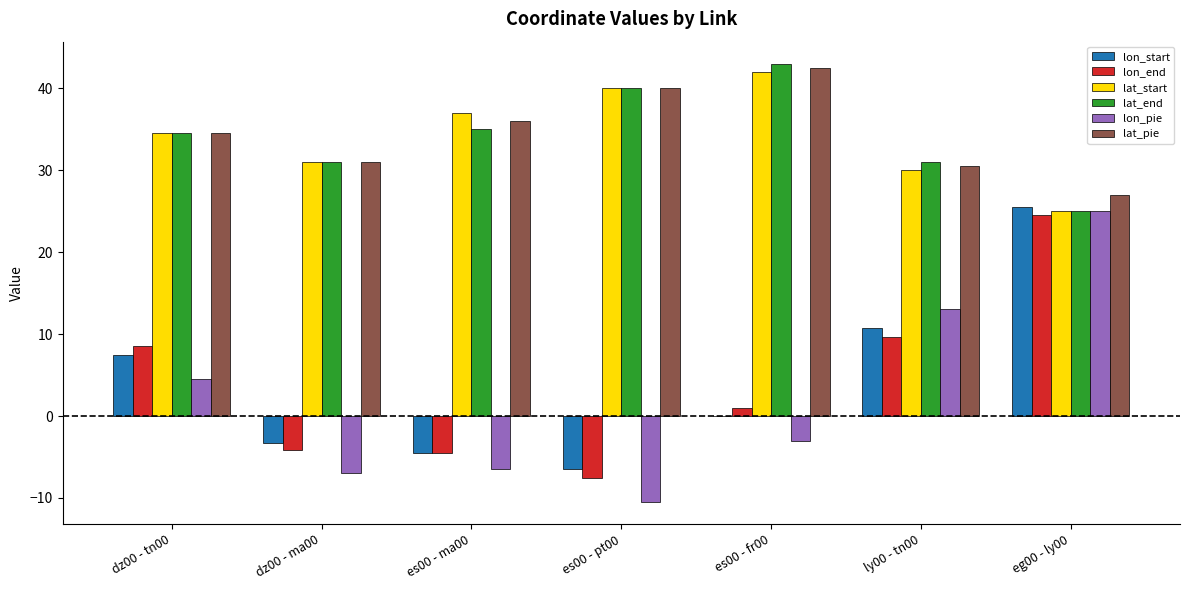

Reading right to left, extract all data points from this chart.

lon_start: eg00 - ly00=25.5	ly00 - tn00=10.7	es00 - fr00=0.0	es00 - pt00=-6.5	es00 - ma00=-4.5	dz00 - ma00=-3.3	dz00 - tn00=7.4
lon_end: eg00 - ly00=24.5	ly00 - tn00=9.7	es00 - fr00=1.0	es00 - pt00=-7.5	es00 - ma00=-4.5	dz00 - ma00=-4.2	dz00 - tn00=8.6
lat_start: eg00 - ly00=25.0	ly00 - tn00=30.0	es00 - fr00=42.0	es00 - pt00=40.0	es00 - ma00=37.0	dz00 - ma00=31.0	dz00 - tn00=34.5
lat_end: eg00 - ly00=25.0	ly00 - tn00=31.0	es00 - fr00=43.0	es00 - pt00=40.0	es00 - ma00=35.0	dz00 - ma00=31.0	dz00 - tn00=34.5
lon_pie: eg00 - ly00=25.0	ly00 - tn00=13.0	es00 - fr00=-3.0	es00 - pt00=-10.5	es00 - ma00=-6.5	dz00 - ma00=-7.0	dz00 - tn00=4.5
lat_pie: eg00 - ly00=27.0	ly00 - tn00=30.5	es00 - fr00=42.5	es00 - pt00=40.0	es00 - ma00=36.0	dz00 - ma00=31.0	dz00 - tn00=34.5